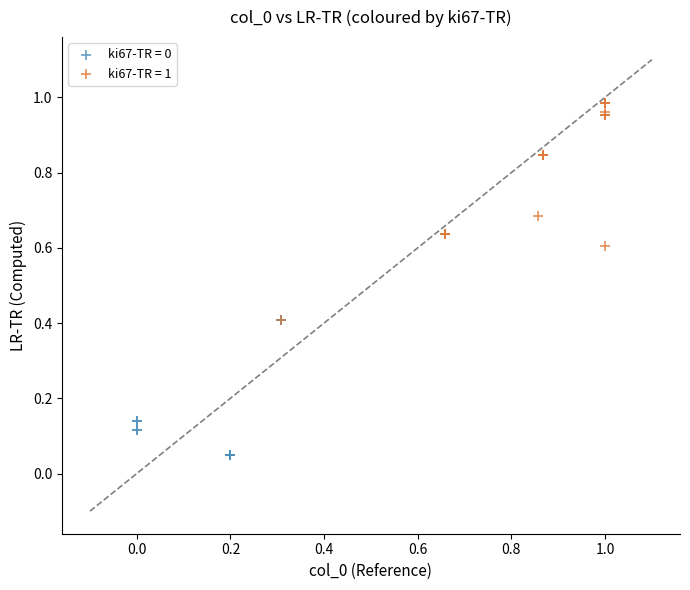

Which series contains the highest Y value?

ki67-TR = 1